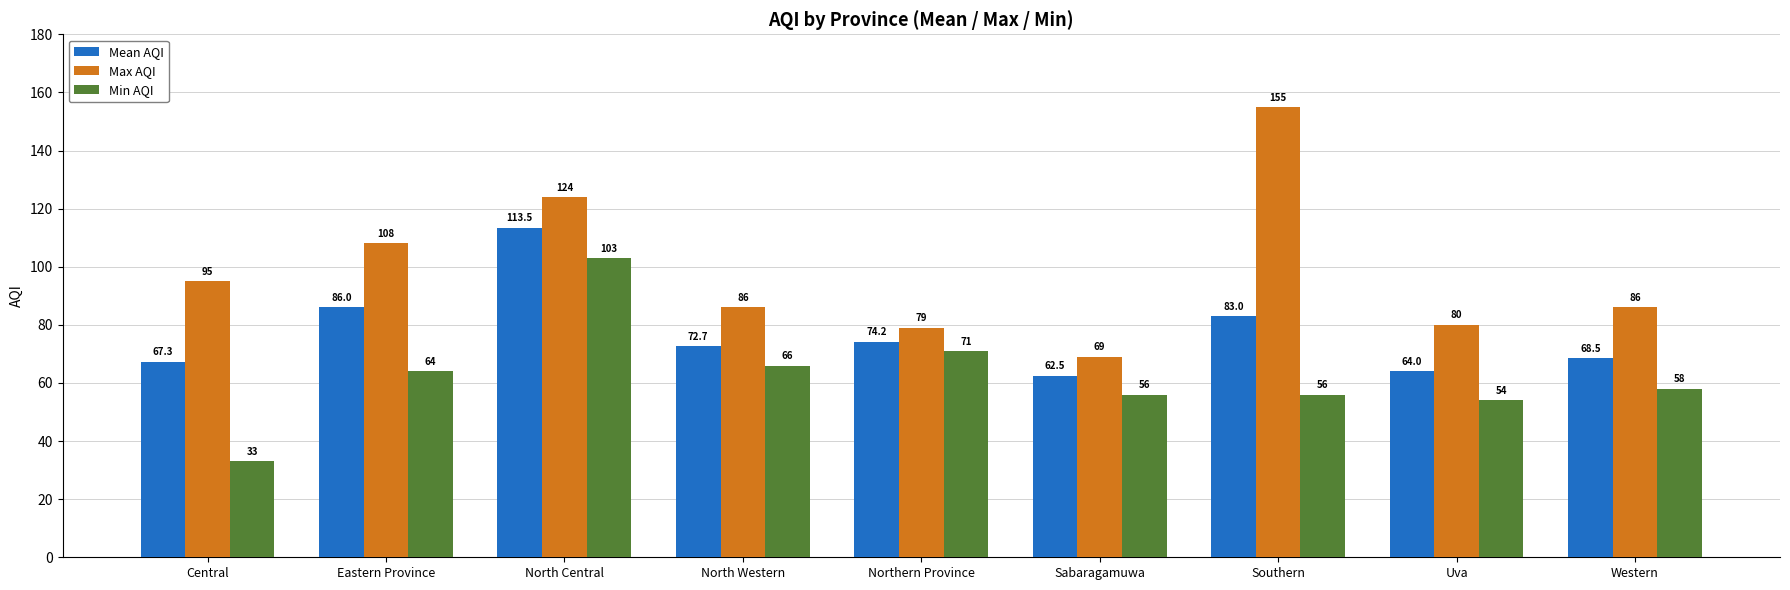

What is the sum of all Min AQI values?

561.0